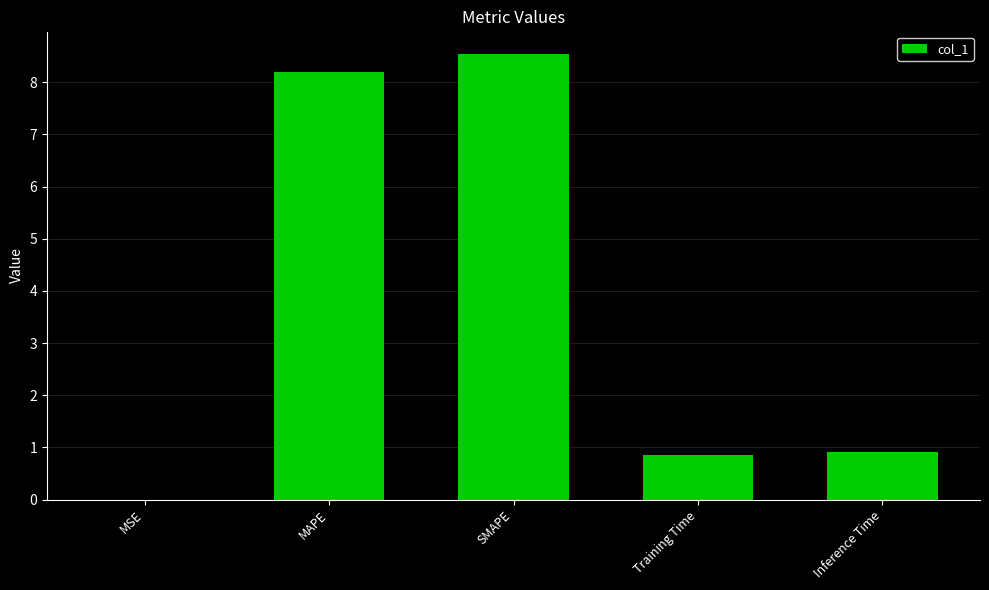

What is the maximum value shown in the chart?

8.6